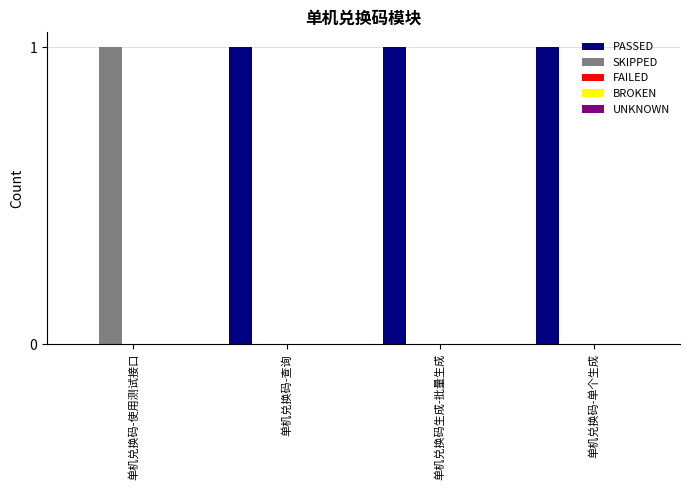

The PASSED series shows 1 at 单机兑换码-查询. True or false?

True